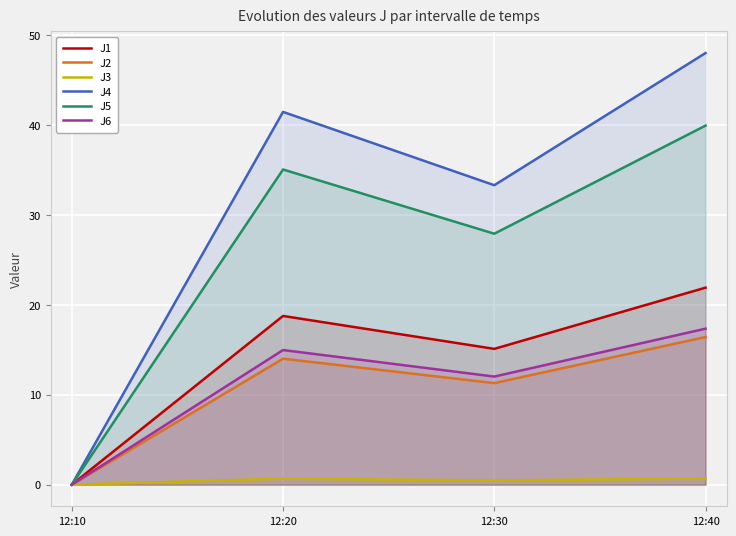

What is the difference between the second highest and minimum values in the J2 series?

14.0